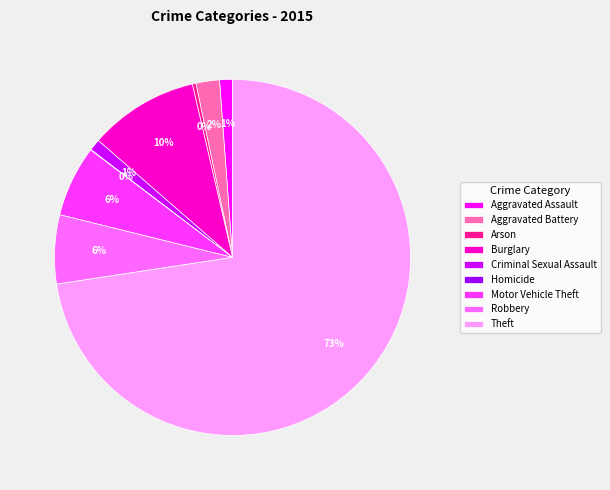

To the nearest percent, what percentage of the pie is Motor Vehicle Theft?

6%